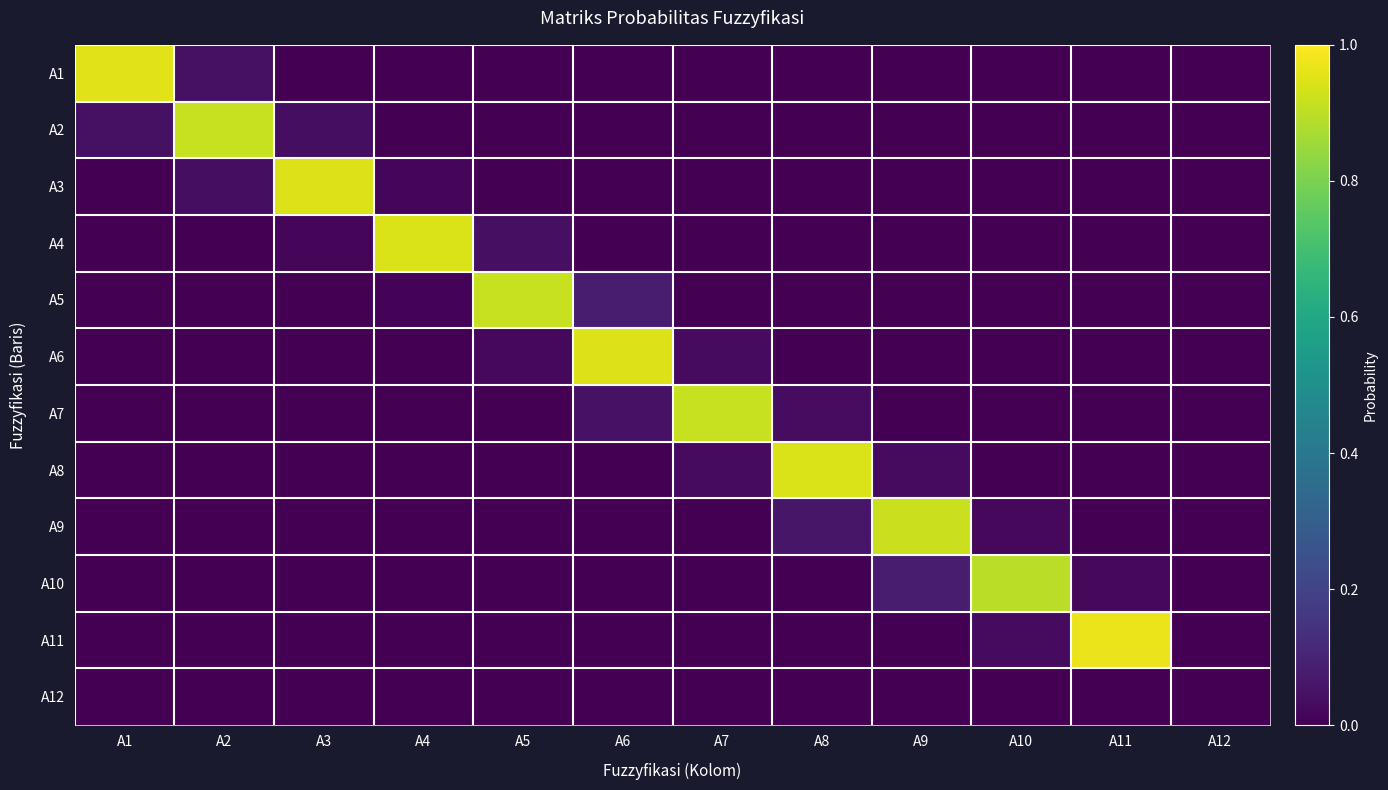

Reading left to right, transcribe all the data shown in this chart.

A1: A1=1.0	A2=0.0	A3=0.0	A4=0.0	A5=0.0	A6=0.0	A7=0.0	A8=0.0	A9=0.0	A10=0.0	A11=0.0	A12=0.0
A2: A1=0.0	A2=0.9	A3=0.0	A4=0.0	A5=0.0	A6=0.0	A7=0.0	A8=0.0	A9=0.0	A10=0.0	A11=0.0	A12=0.0
A3: A1=0.0	A2=0.0	A3=0.9	A4=0.0	A5=0.0	A6=0.0	A7=0.0	A8=0.0	A9=0.0	A10=0.0	A11=0.0	A12=0.0
A4: A1=0.0	A2=0.0	A3=0.0	A4=0.9	A5=0.0	A6=0.0	A7=0.0	A8=0.0	A9=0.0	A10=0.0	A11=0.0	A12=0.0
A5: A1=0.0	A2=0.0	A3=0.0	A4=0.0	A5=0.9	A6=0.1	A7=0.0	A8=0.0	A9=0.0	A10=0.0	A11=0.0	A12=0.0
A6: A1=0.0	A2=0.0	A3=0.0	A4=0.0	A5=0.0	A6=0.9	A7=0.0	A8=0.0	A9=0.0	A10=0.0	A11=0.0	A12=0.0
A7: A1=0.0	A2=0.0	A3=0.0	A4=0.0	A5=0.0	A6=0.0	A7=0.9	A8=0.0	A9=0.0	A10=0.0	A11=0.0	A12=0.0
A8: A1=0.0	A2=0.0	A3=0.0	A4=0.0	A5=0.0	A6=0.0	A7=0.0	A8=0.9	A9=0.0	A10=0.0	A11=0.0	A12=0.0
A9: A1=0.0	A2=0.0	A3=0.0	A4=0.0	A5=0.0	A6=0.0	A7=0.0	A8=0.1	A9=0.9	A10=0.0	A11=0.0	A12=0.0
A10: A1=0.0	A2=0.0	A3=0.0	A4=0.0	A5=0.0	A6=0.0	A7=0.0	A8=0.0	A9=0.1	A10=0.9	A11=0.0	A12=0.0
A11: A1=0.0	A2=0.0	A3=0.0	A4=0.0	A5=0.0	A6=0.0	A7=0.0	A8=0.0	A9=0.0	A10=0.0	A11=1.0	A12=0.0
A12: A1=0.0	A2=0.0	A3=0.0	A4=0.0	A5=0.0	A6=0.0	A7=0.0	A8=0.0	A9=0.0	A10=0.0	A11=0.0	A12=0.0